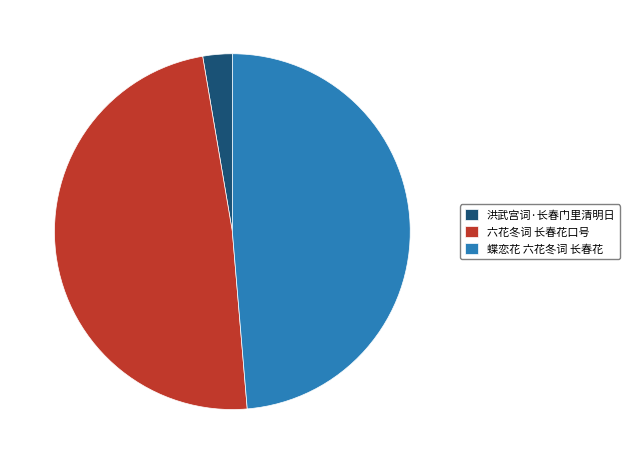

The 洪武宫词·长春门里清明日 slice represents 8% of the pie. True or false?

False